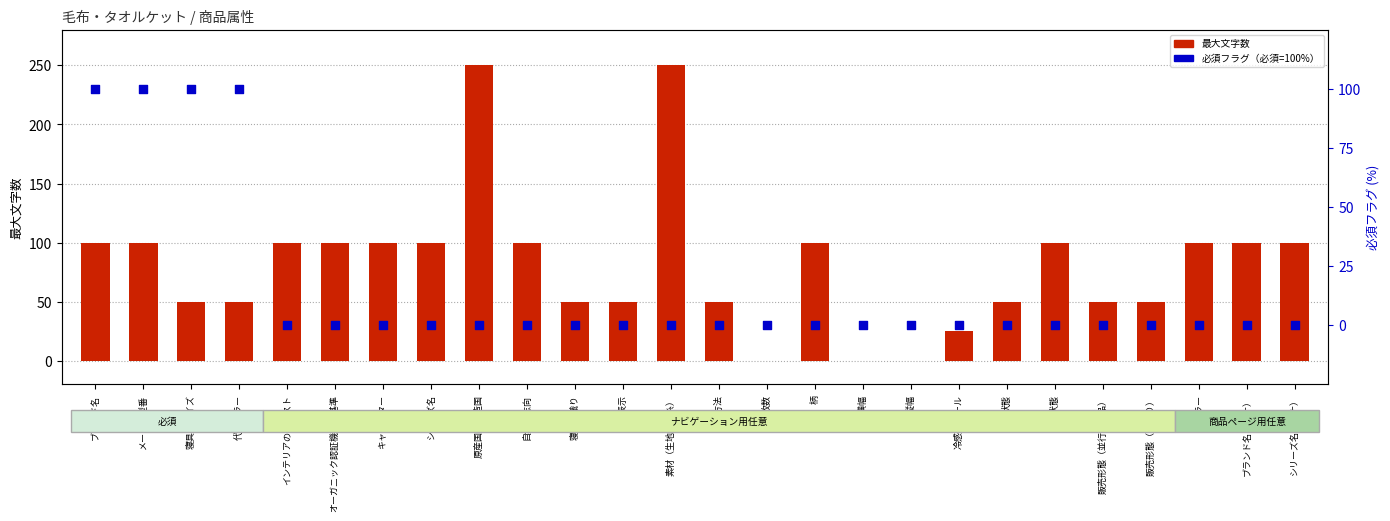

Which series has the largest total across all categories?

最大文字数